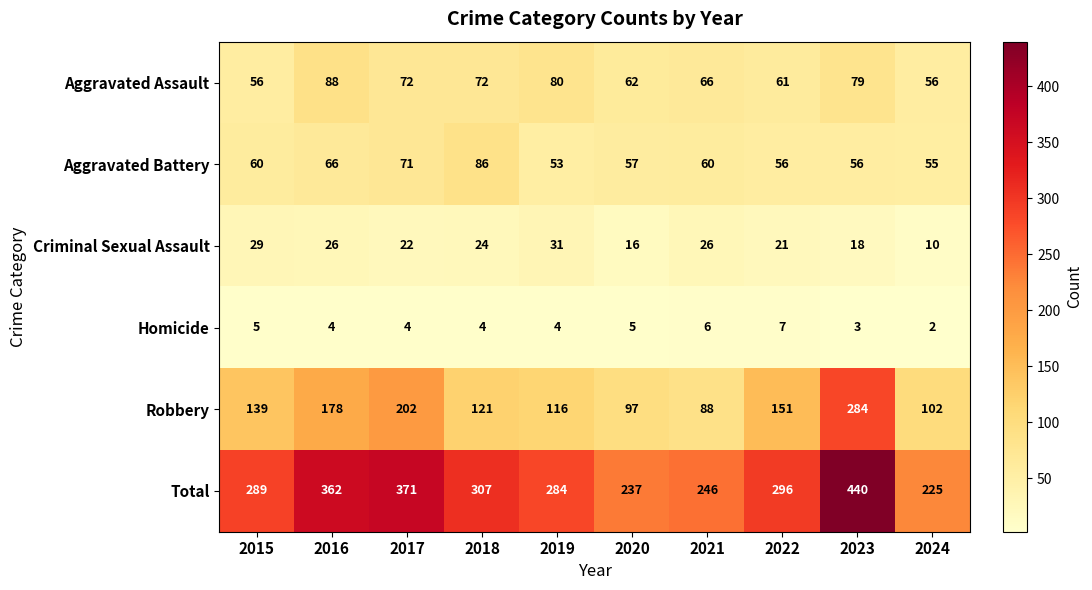

Which series changed the most between 2017 and 2018?

Robbery